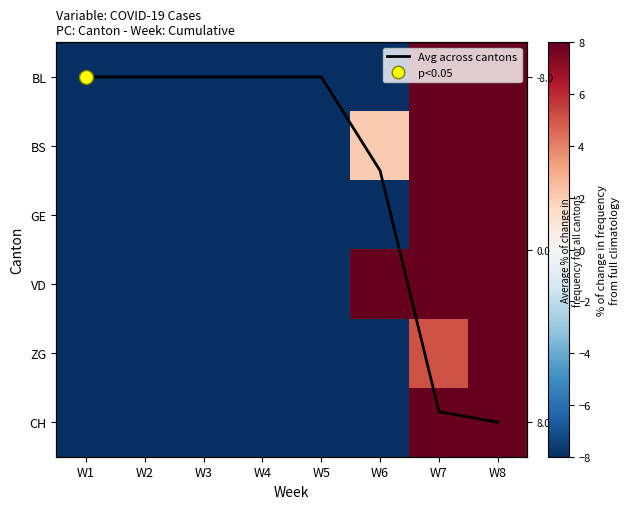

Which category has the lowest value across all series?

W1